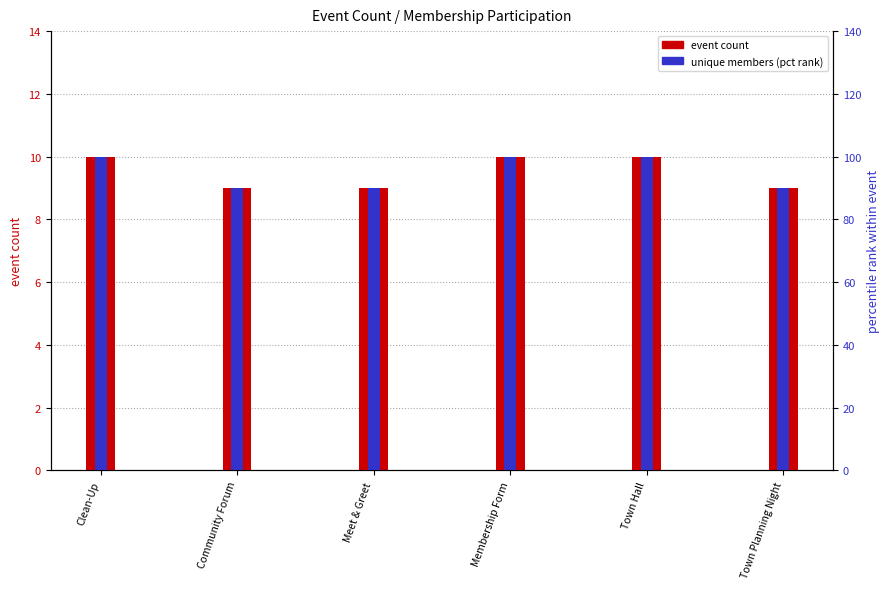

Rank the series by their average value, from highest to lowest.

unique members (pct), event count